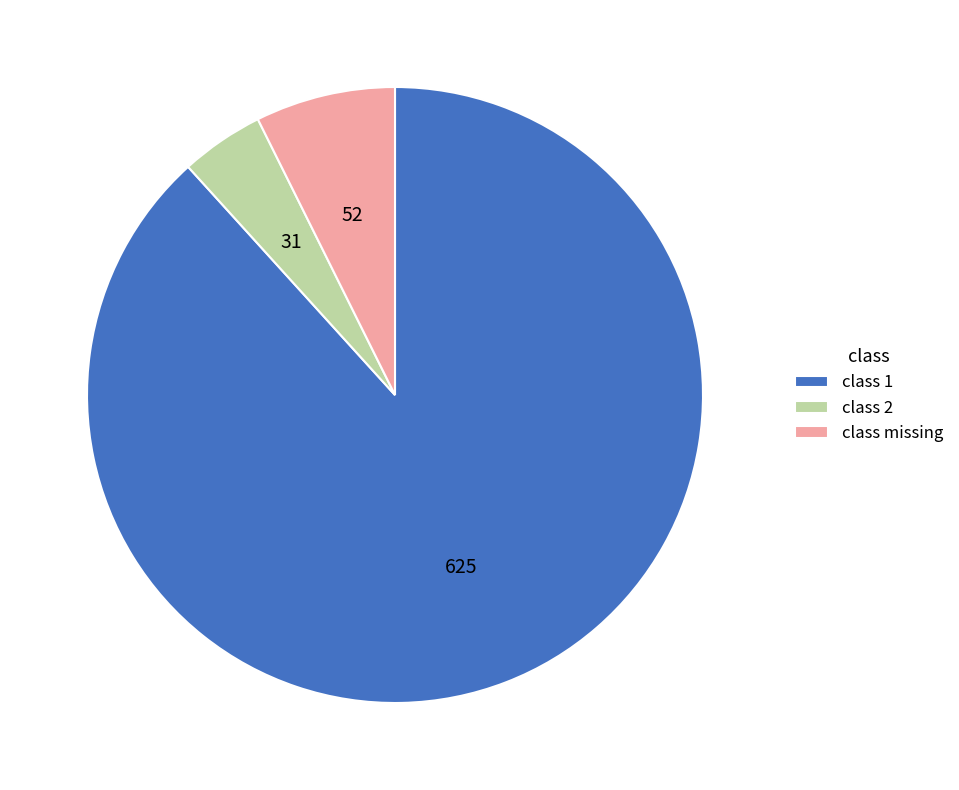

Do class 2 and class missing together represent more than half of the pie?

No